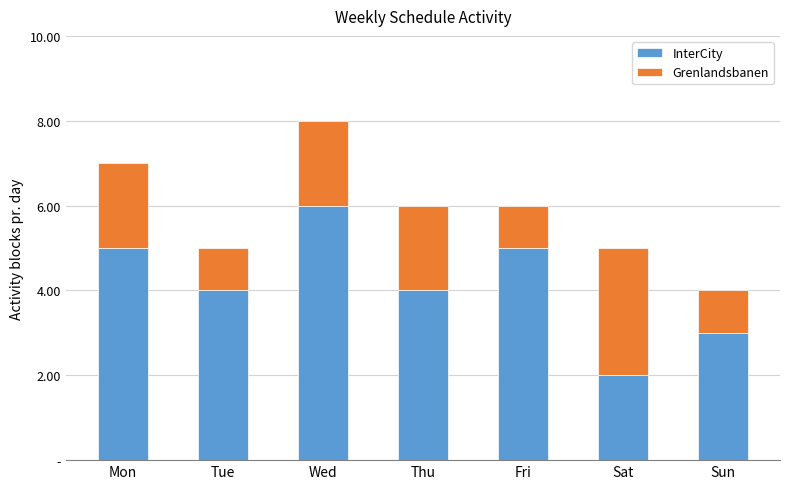

Are the bars grouped side by side (vs. stacked)?

No